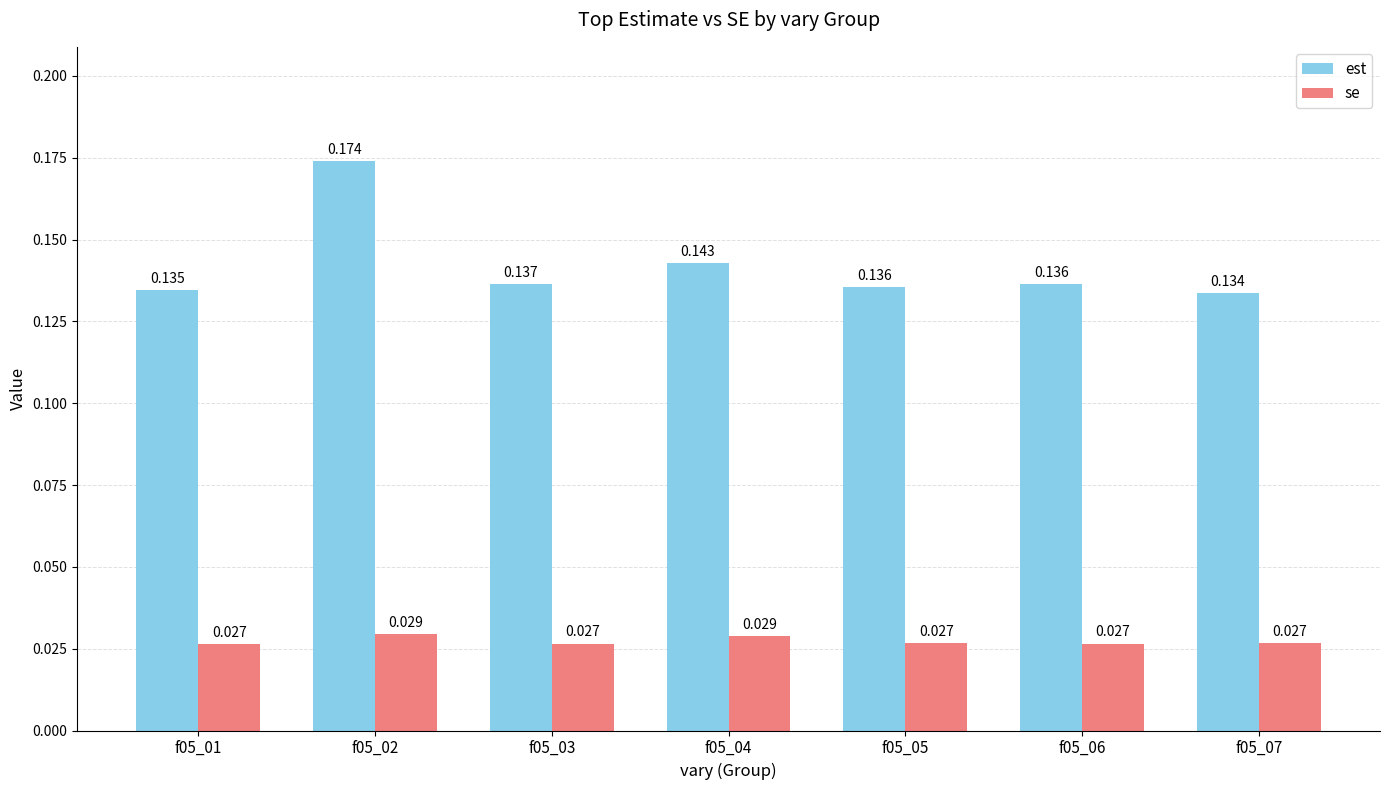

Are the bars grouped side by side (vs. stacked)?

Yes